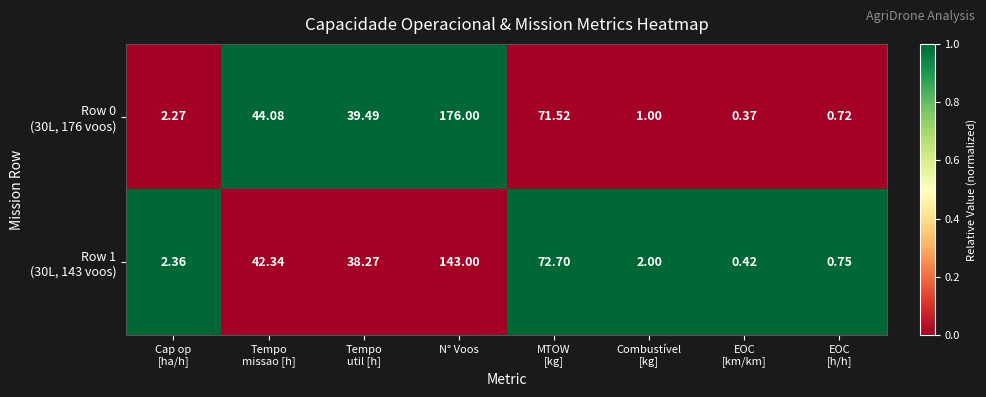

At which category is the sum across all series the highest?

N° Voos